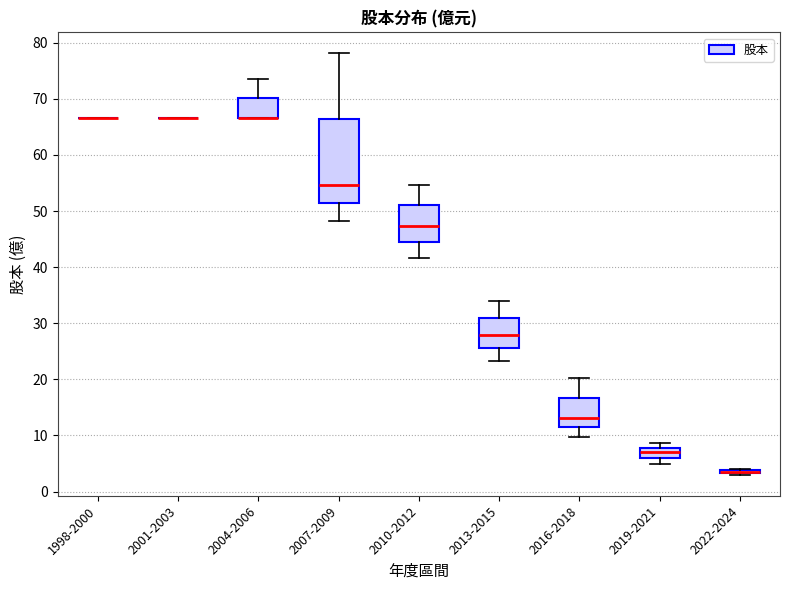

Comparing the boxes themselves (not the whiskers), which one is the tallest?

2007-2009